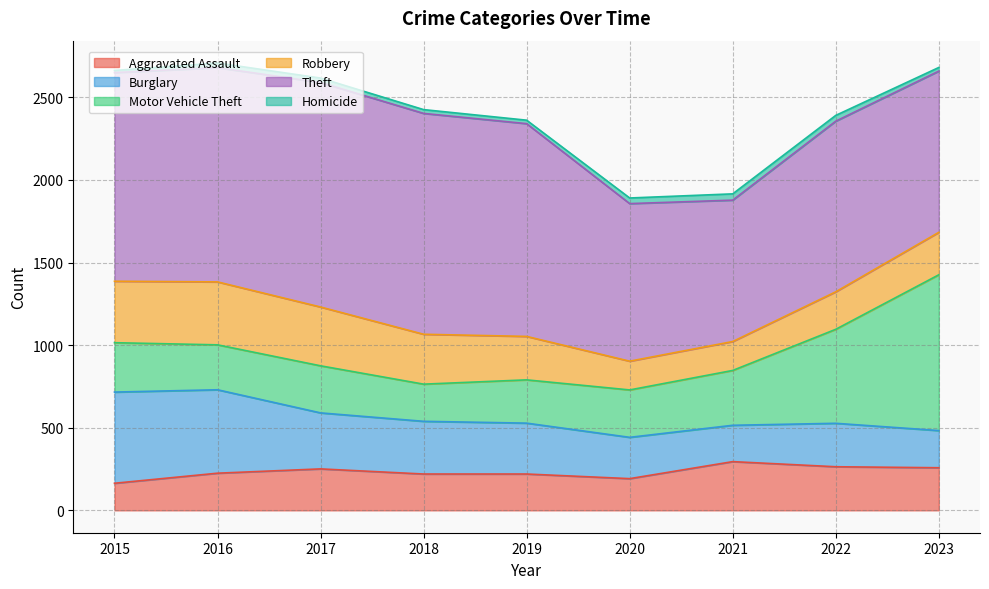

Which category has the lowest value in the Homicide series?

2015